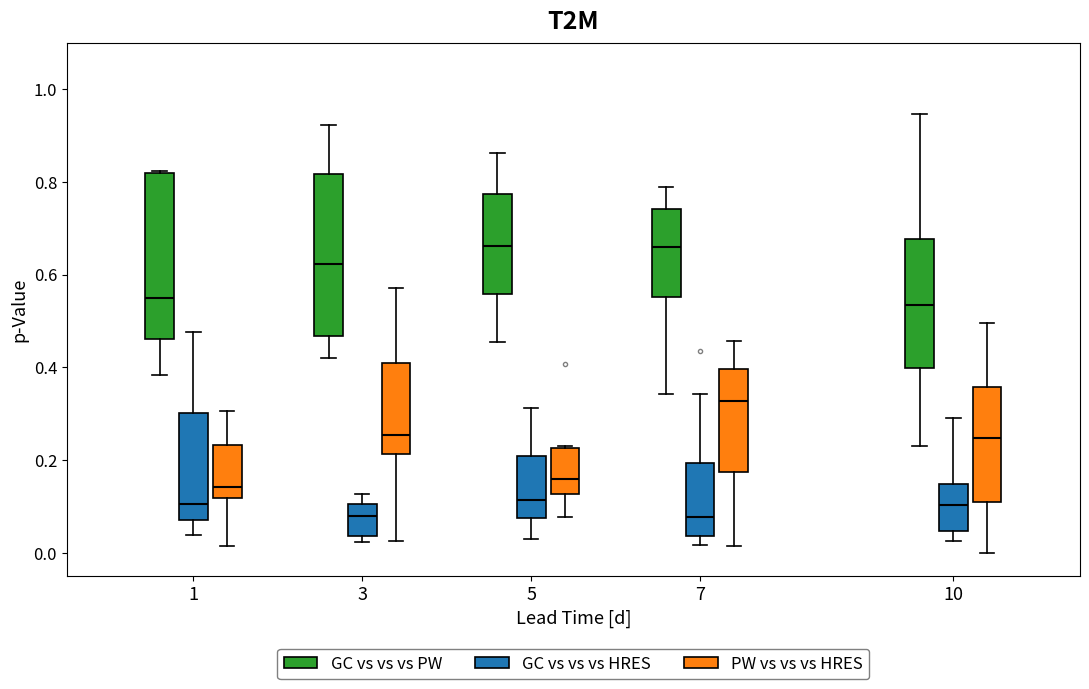

Reading left to right, transcribe this box plot: for each box, give where its median line is, the range the box spans, and where its two whiskers end, as read against the y-axis. The values are not printed on the chart, so give them approximately, as read against the axis.

1 (GC vs vs vs PW): median 0.54, box 0.46 to 0.82, whiskers 0.38 to 0.82
1 (GC vs vs vs HRES): median 0.10, box 0.08 to 0.30, whiskers 0.04 to 0.48
1 (PW vs vs vs HRES): median 0.14, box 0.12 to 0.24, whiskers 0.02 to 0.30
3 (GC vs vs vs PW): median 0.62, box 0.46 to 0.82, whiskers 0.42 to 0.92
3 (GC vs vs vs HRES): median 0.08, box 0.04 to 0.10, whiskers 0.02 to 0.12
3 (PW vs vs vs HRES): median 0.26, box 0.22 to 0.40, whiskers 0.02 to 0.58
5 (GC vs vs vs PW): median 0.66, box 0.56 to 0.78, whiskers 0.46 to 0.86
5 (GC vs vs vs HRES): median 0.12, box 0.08 to 0.20, whiskers 0.04 to 0.32
5 (PW vs vs vs HRES): median 0.16, box 0.12 to 0.22, whiskers 0.08 to 0.24
7 (GC vs vs vs PW): median 0.66, box 0.56 to 0.74, whiskers 0.34 to 0.78
7 (GC vs vs vs HRES): median 0.08, box 0.04 to 0.20, whiskers 0.02 to 0.34
7 (PW vs vs vs HRES): median 0.32, box 0.18 to 0.40, whiskers 0.02 to 0.46
10 (GC vs vs vs PW): median 0.54, box 0.40 to 0.68, whiskers 0.24 to 0.94
10 (GC vs vs vs HRES): median 0.10, box 0.04 to 0.14, whiskers 0.02 to 0.30
10 (PW vs vs vs HRES): median 0.24, box 0.12 to 0.36, whiskers 0.00 to 0.50